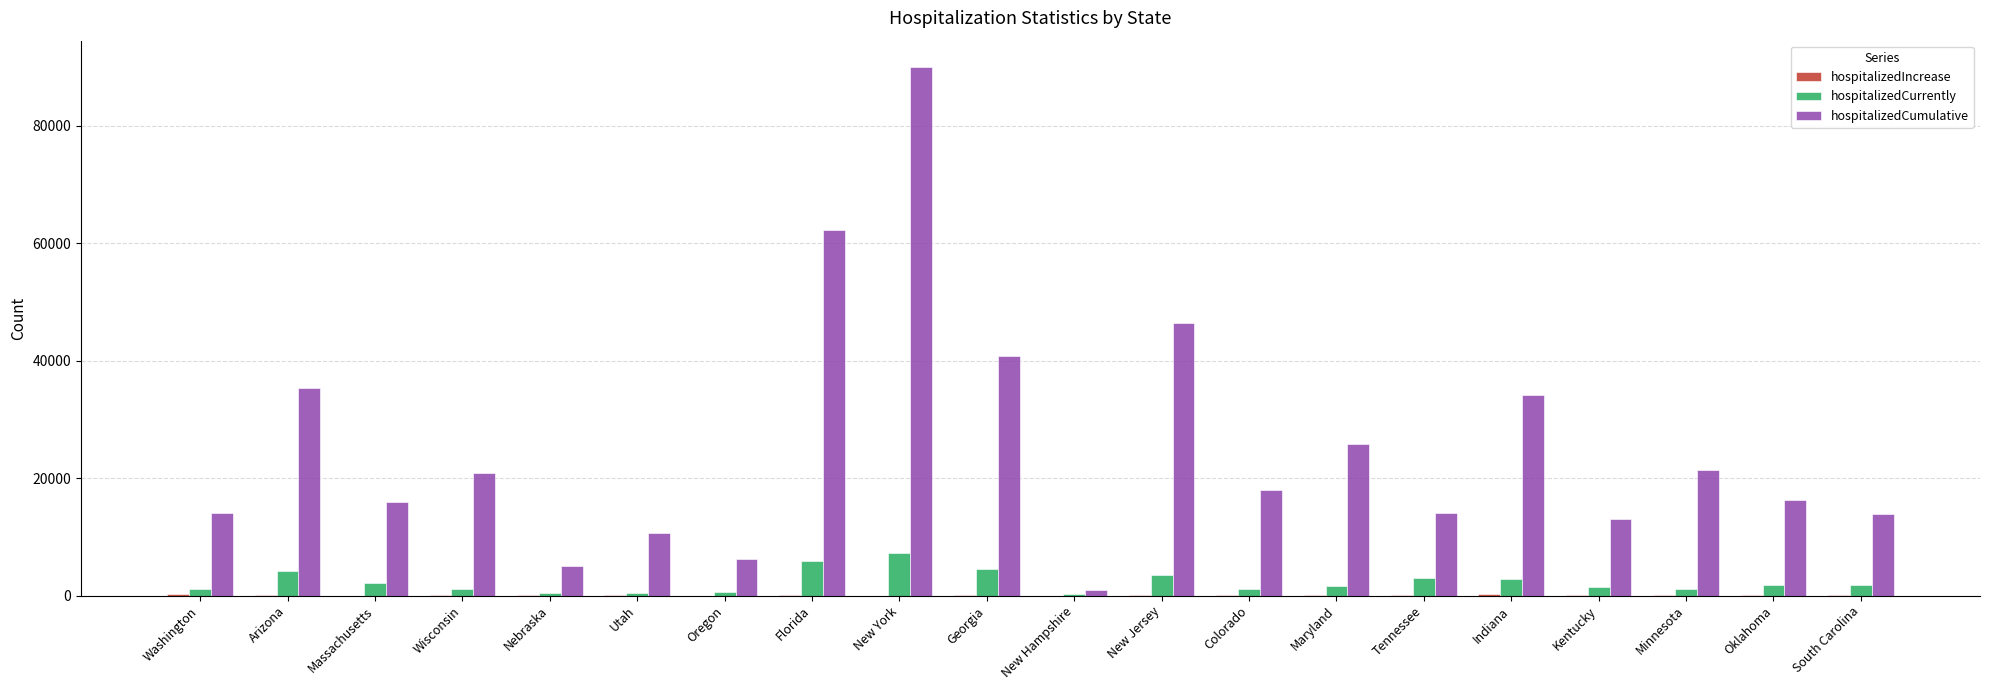

Is it true that hospitalizedCumulative equals 91682 at Florida?

False